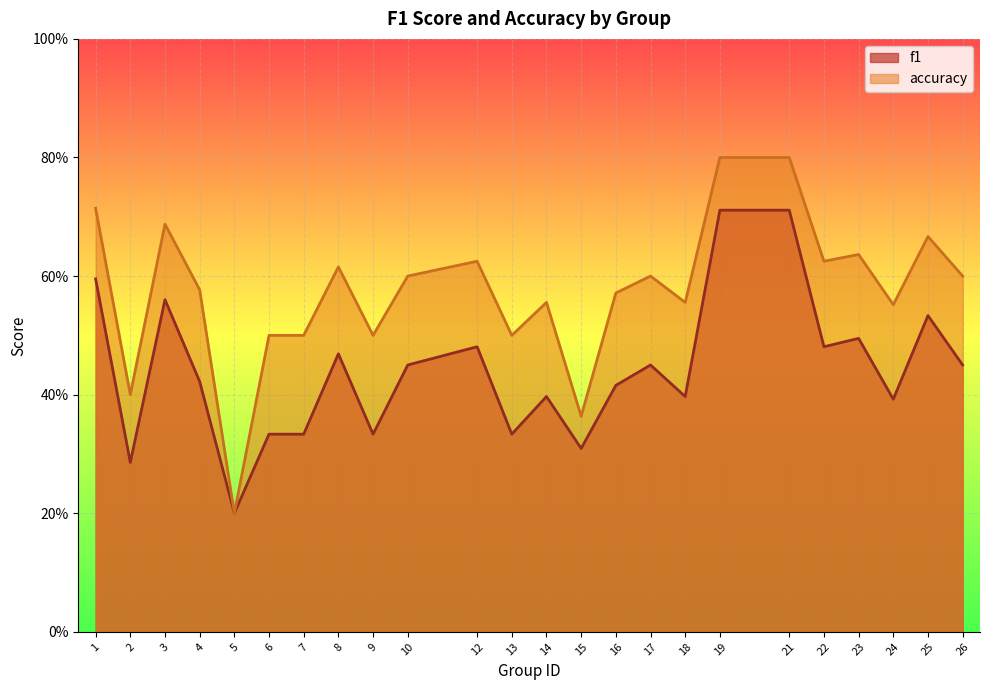

Rank the series by their average value, from lowest to highest.

f1, accuracy